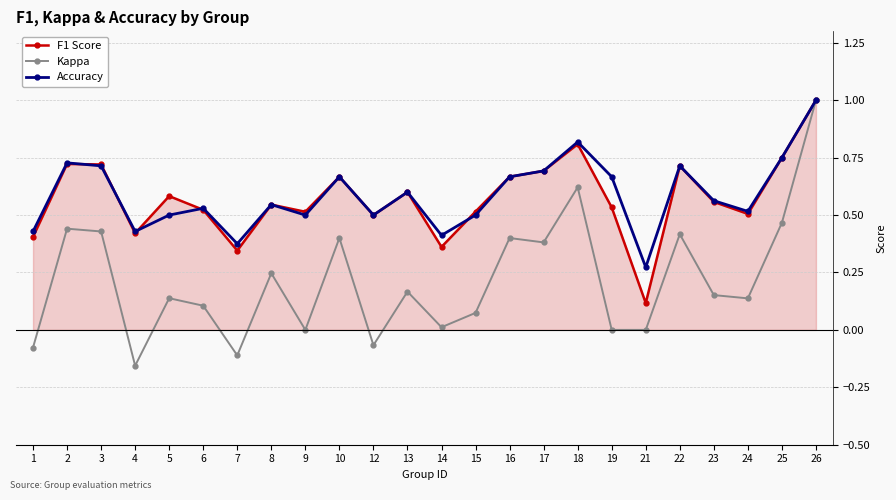

Which series has the widest spread of values?

Kappa